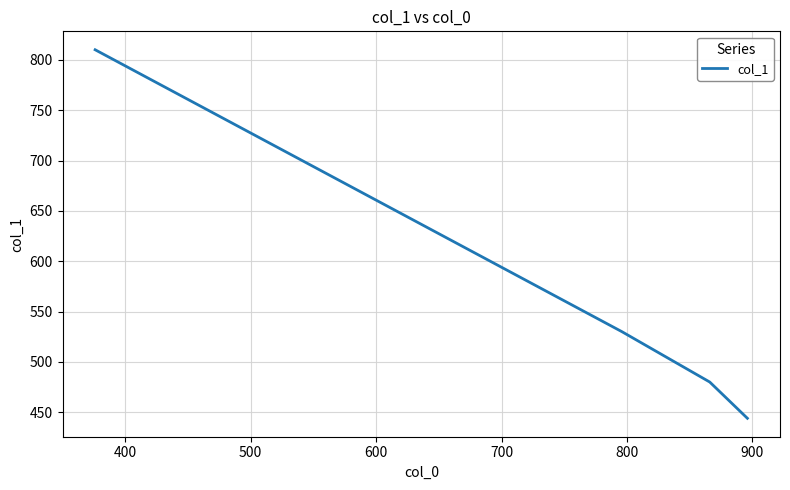

What is the difference between the second highest and second lowest values?

50